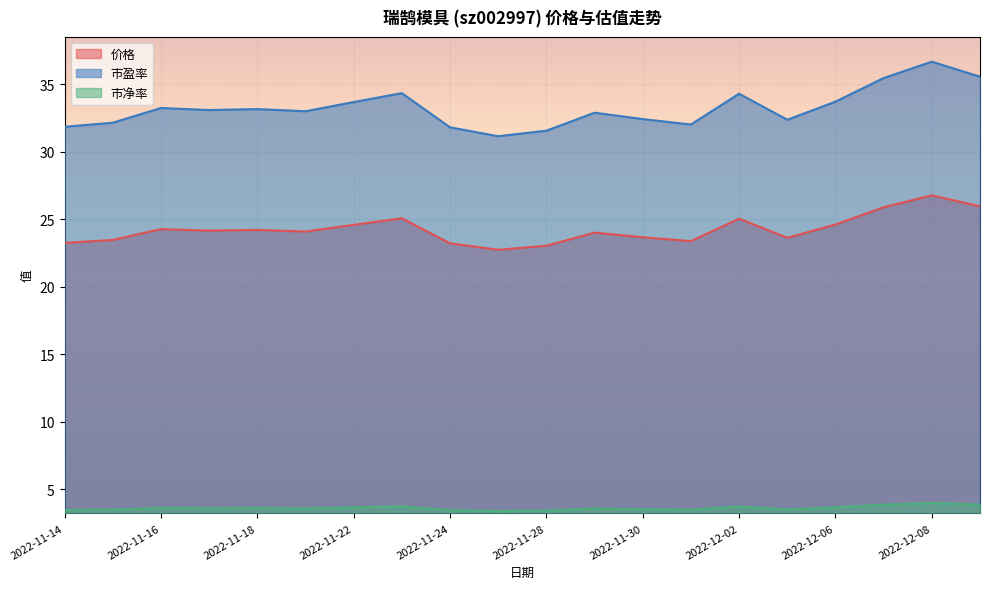

Which series changed the most between 2022-11-24 and 2022-11-29?

市盈率